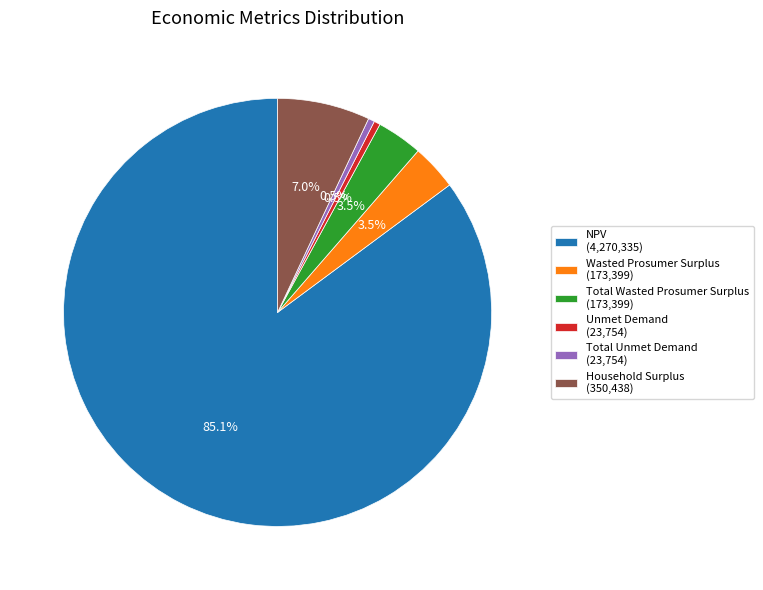

Between Wasted Prosumer Surplus (173,399) and Unmet Demand (23,754), which is larger?

Wasted Prosumer Surplus (173,399)